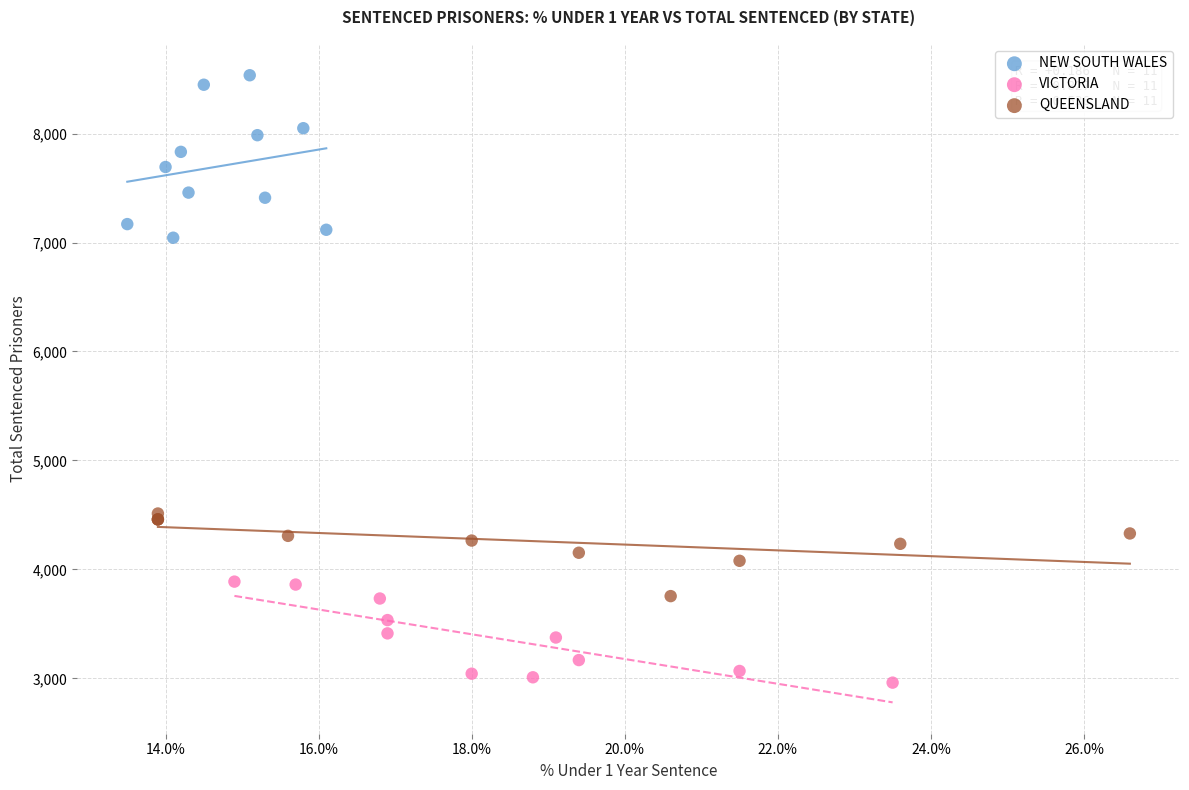

Which series reaches the minimum Y coordinate?

VICTORIA